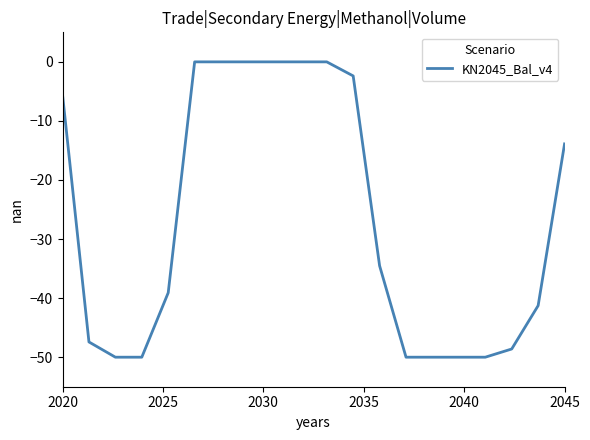

What is the smallest value displayed?

-50.0